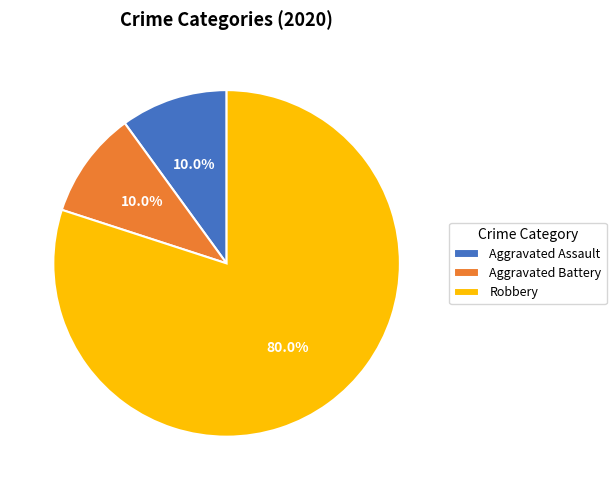

What is the ratio of the value at Aggravated Battery to the value at Aggravated Assault?

1.0